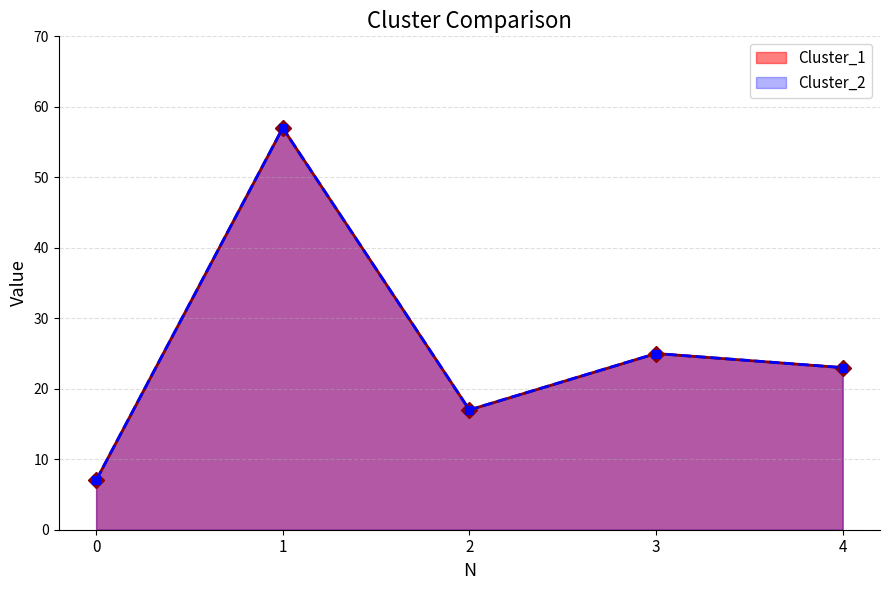

What is the total value across all series at 2?

34